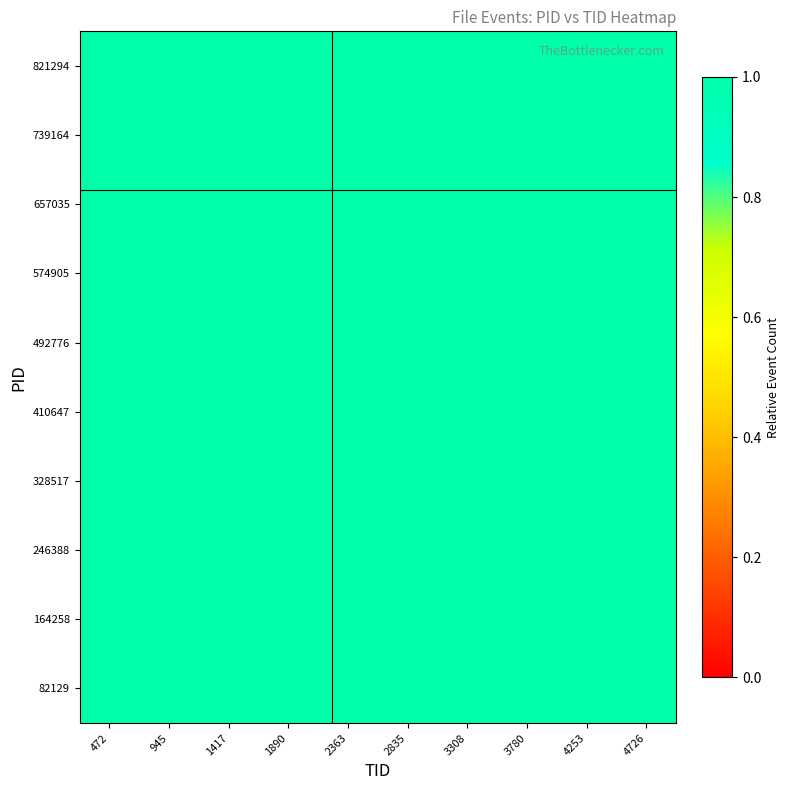

Rank the series at 4253 from lowest to highest value.

82129, 164258, 246388, 328517, 410647, 492776, 574905, 657035, 739164, 821294